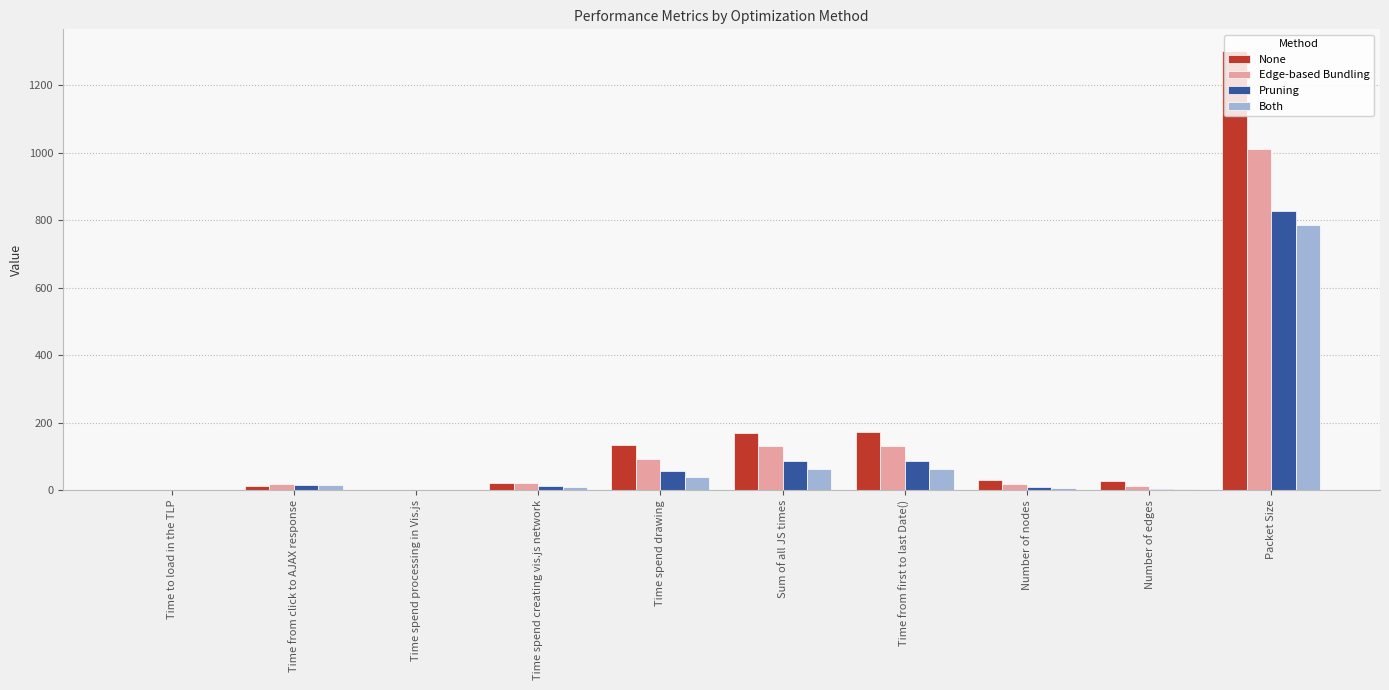

How many distinct data groups are displayed?

4